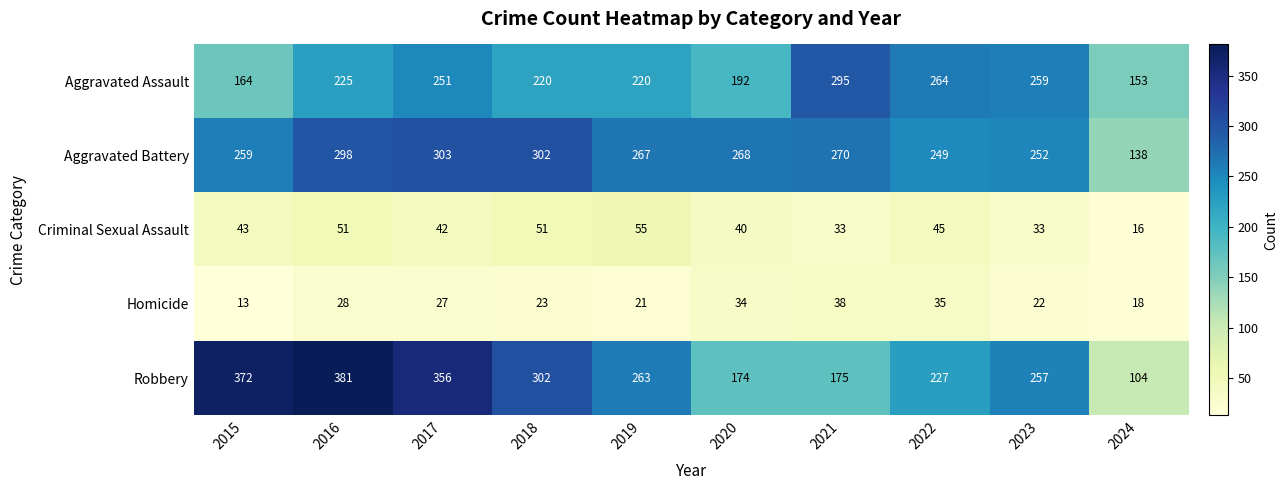

List the labels in order of Homicide value, smallest first.

2015, 2024, 2019, 2023, 2018, 2017, 2016, 2020, 2022, 2021